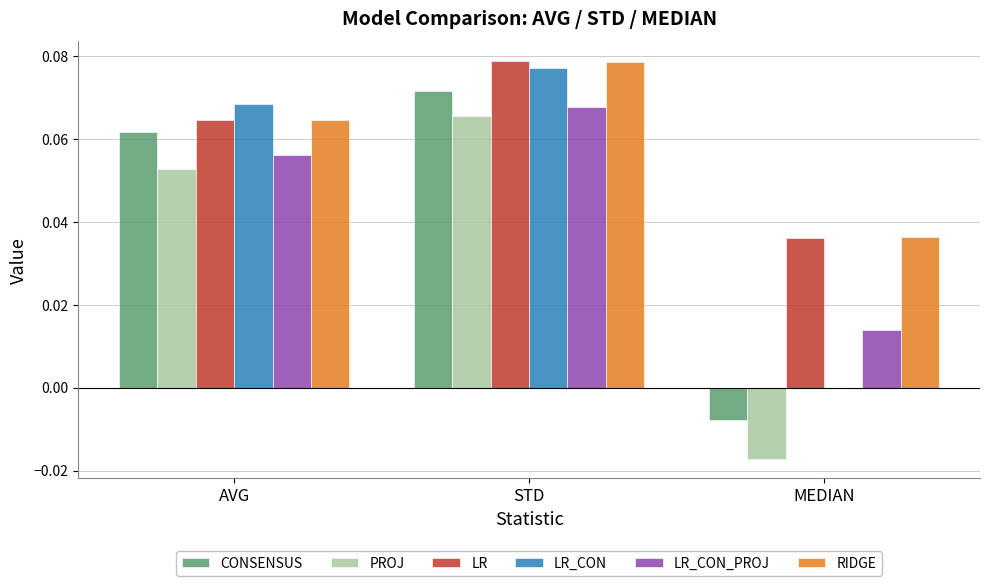

How many categories are shown in the chart?

3